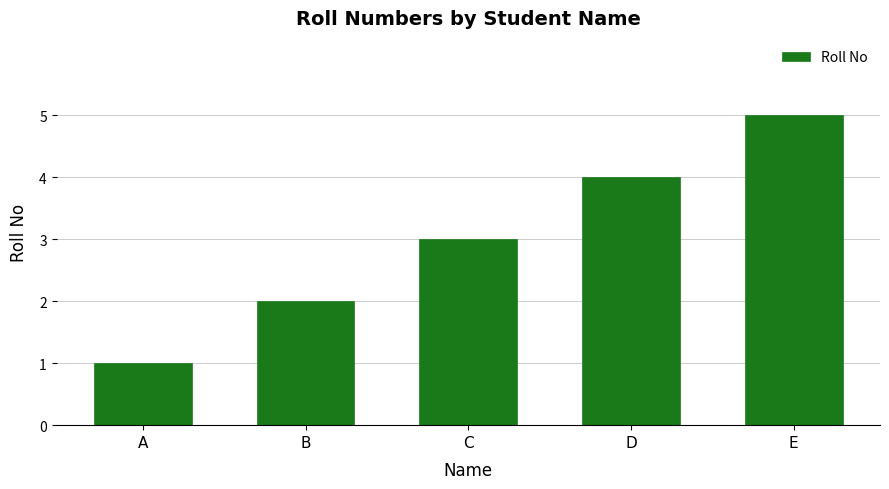

Reading left to right, what are all the values shown in this chart?

1	2	3	4	5